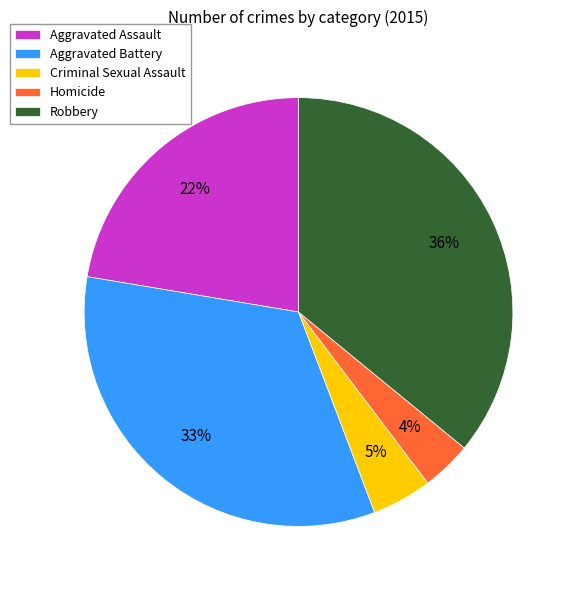

Is the sum of Robbery and Criminal Sexual Assault greater than half?

No